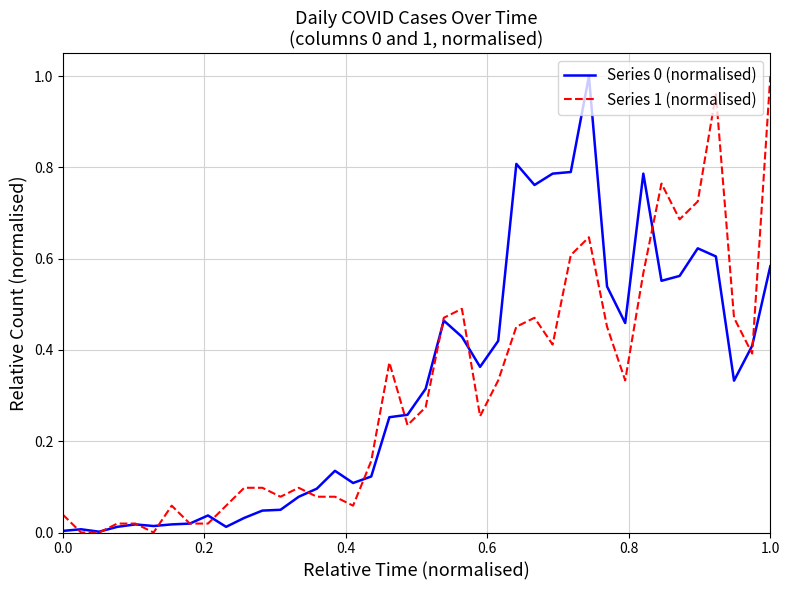

What is the value of the Series 0 (normalised) point at the 18th from the left?

0.1